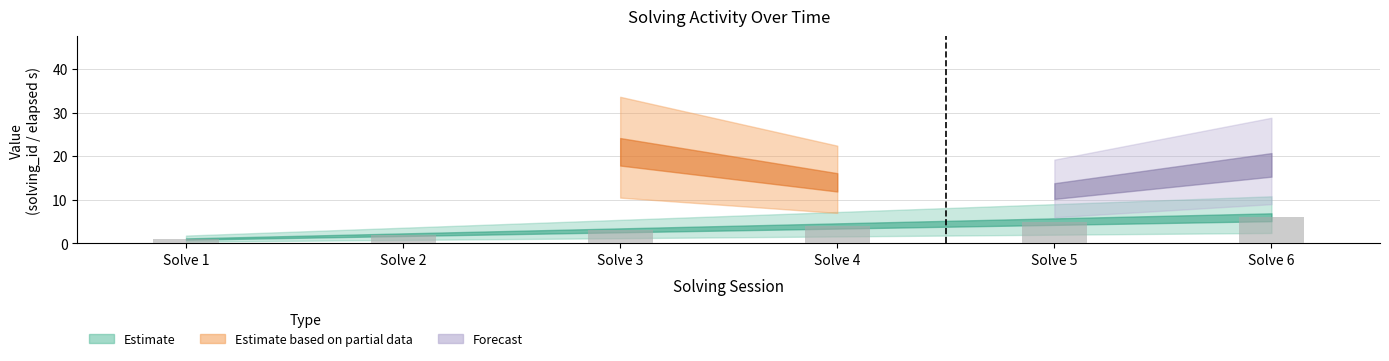

Is it true that the value at Solve 3 is 1?

False